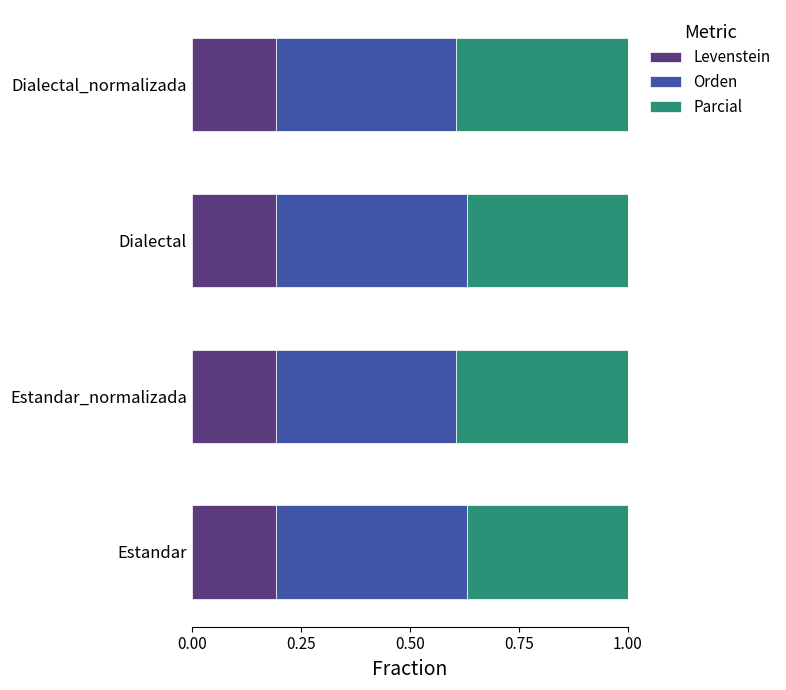

How many Levenstein values are between 0 and 1?

4